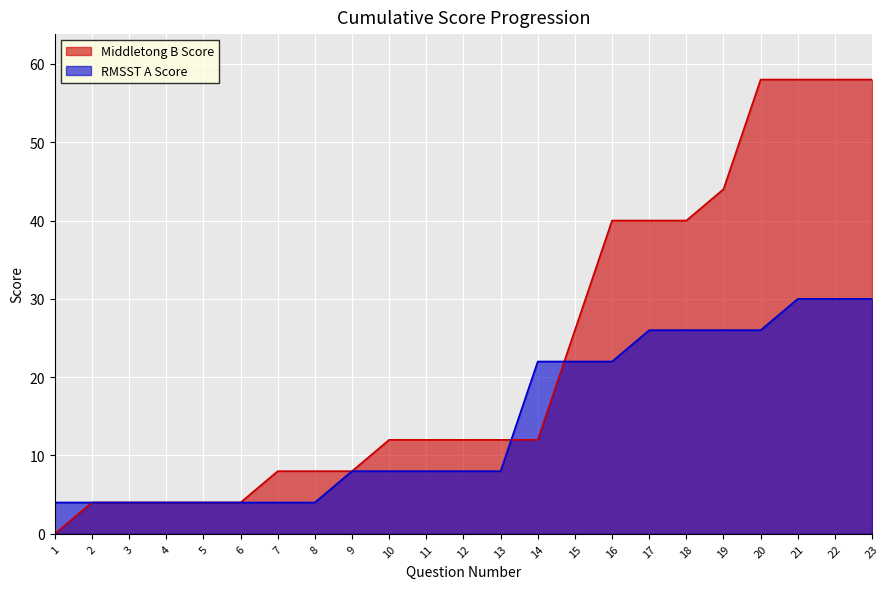

After their last crossing, which series has the higher values: RMSST A Score or Middletong B Score?

Middletong B Score